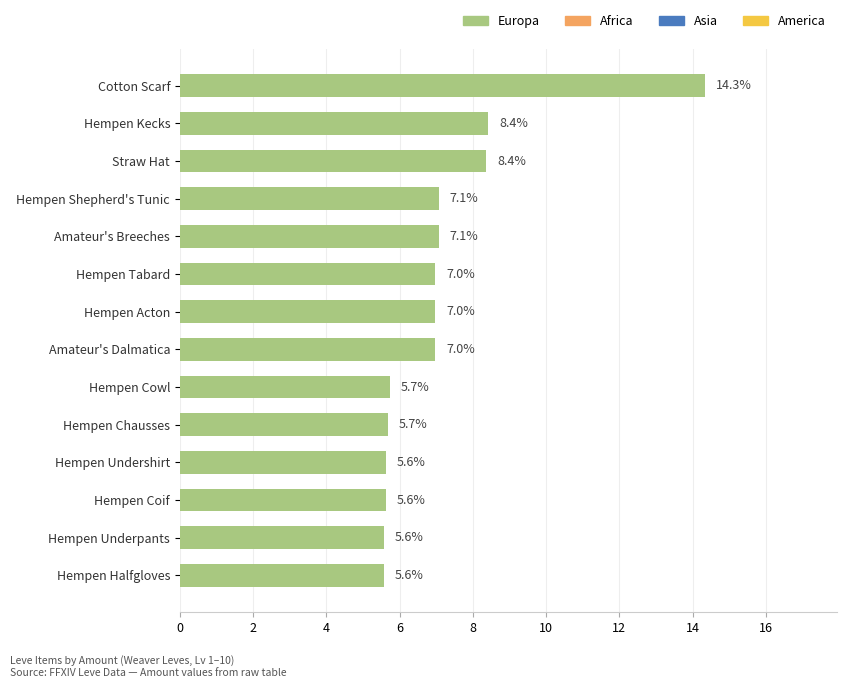

What is the average value?

7.1